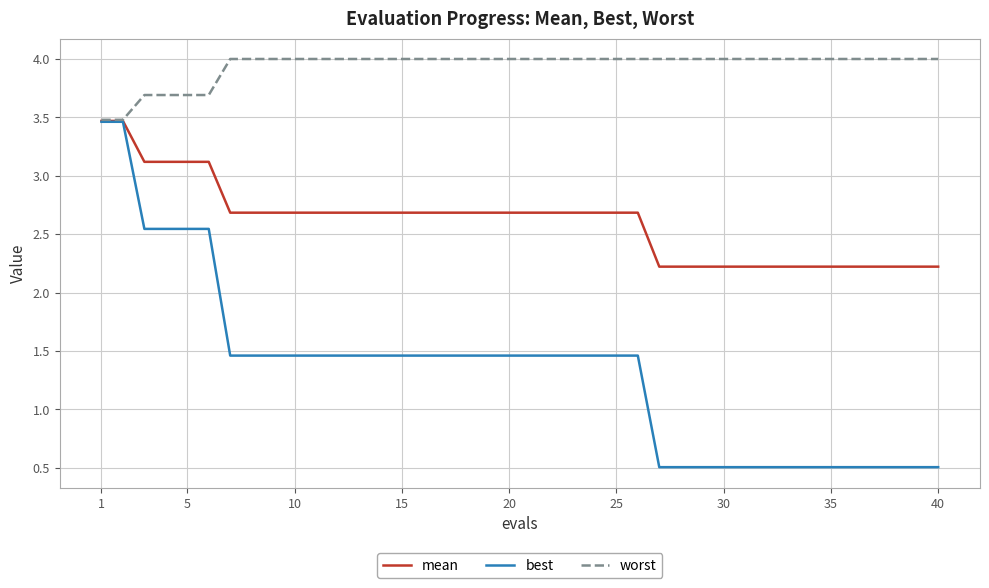

What are all the series names shown in the legend?

mean, best, worst